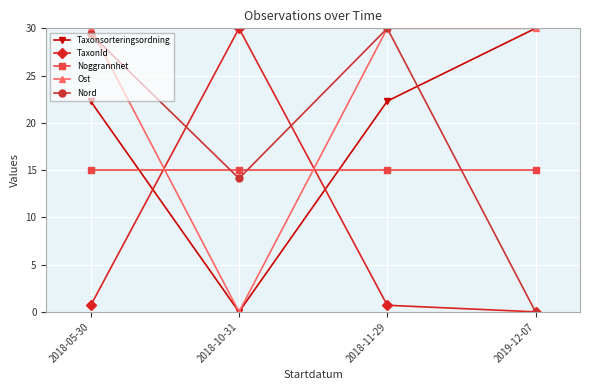

Count the number of categories in the chart.

4